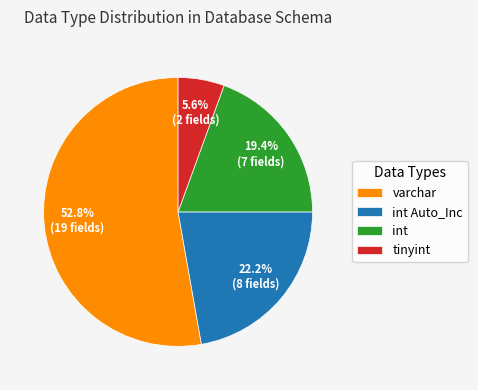

What is the total percentage of int Auto_Inc and varchar?

75.0%